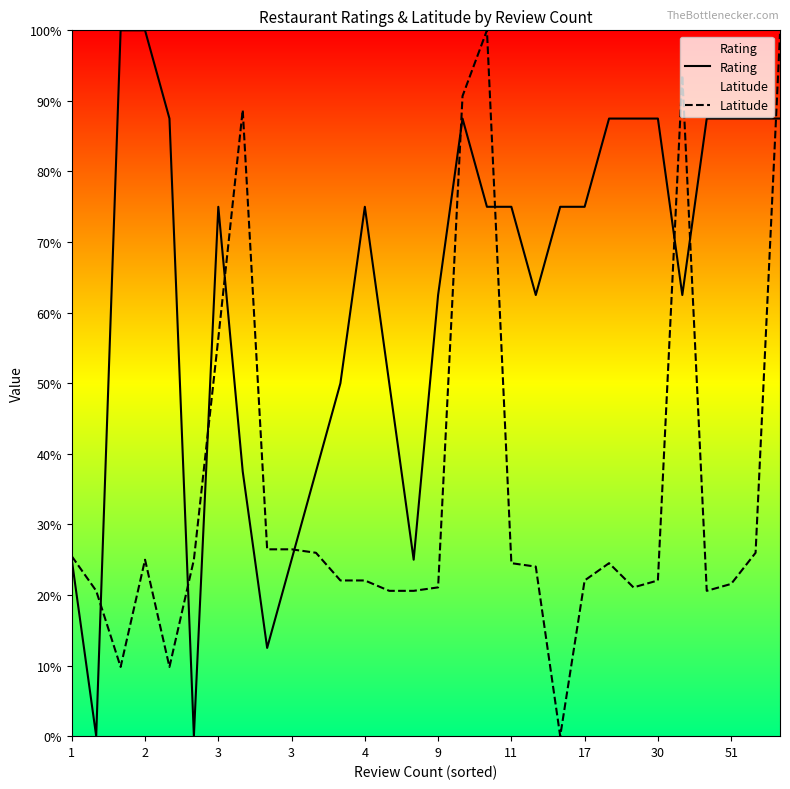

Count the number of data series in this chart.

2